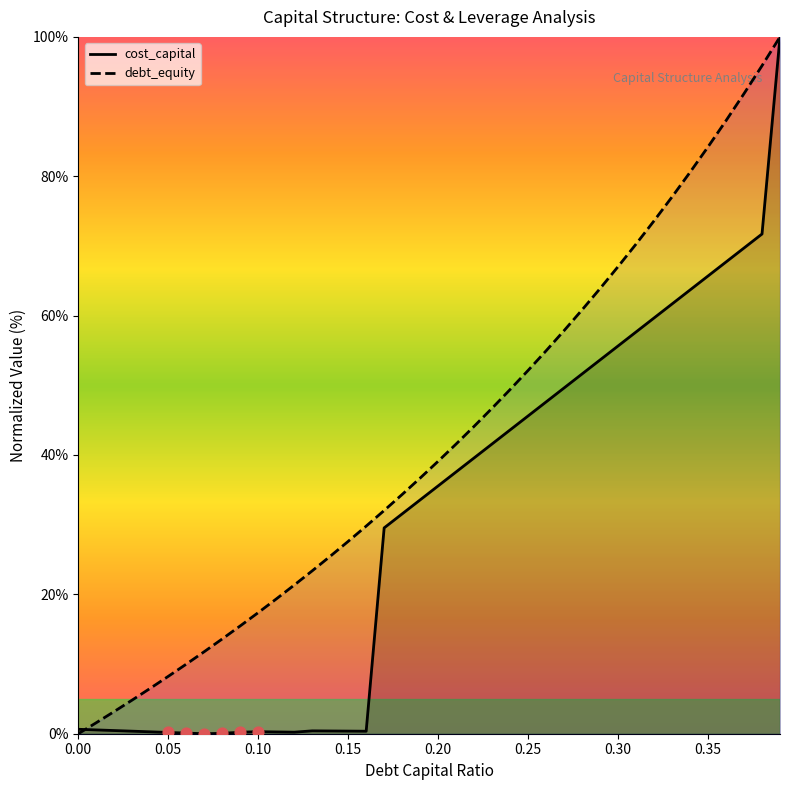

What is the maximum value for cost_capital?

100.0